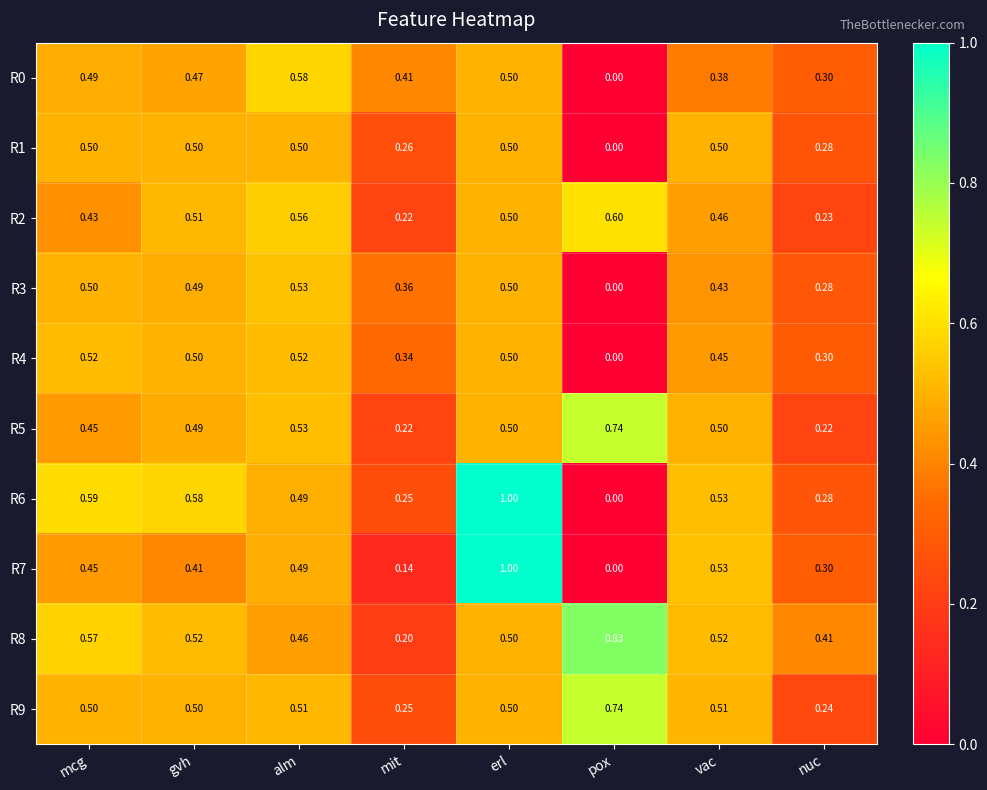

At which category does the chart reach its peak across all series?

erl